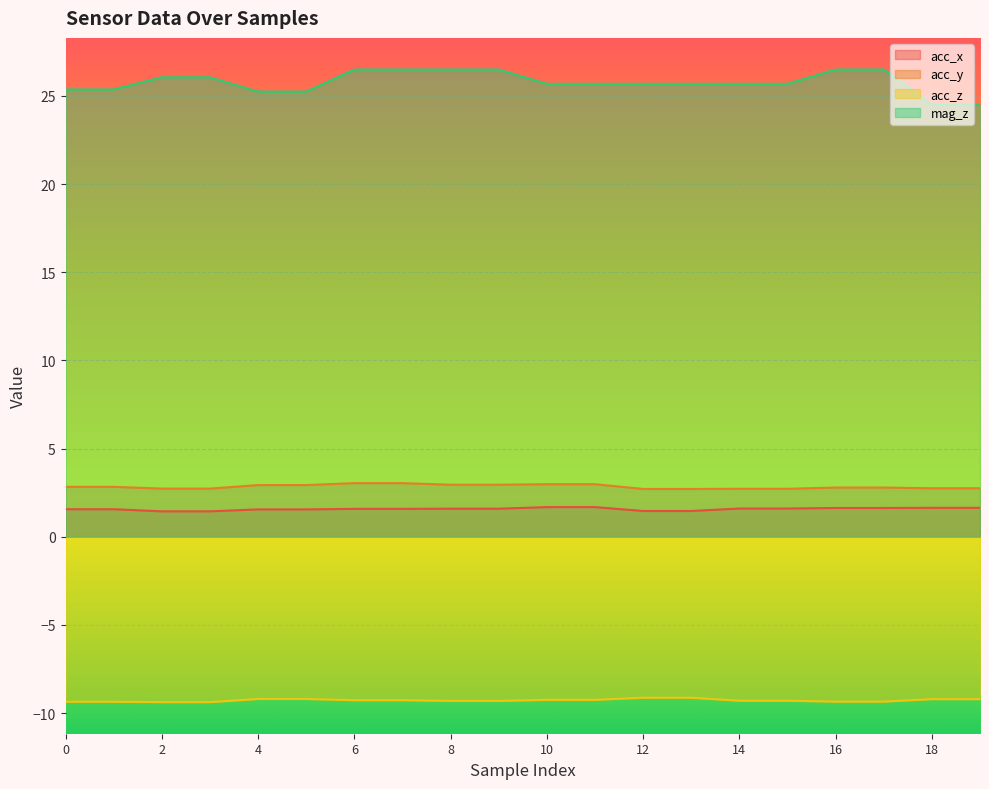

At which label is acc_z closest to -9?

12